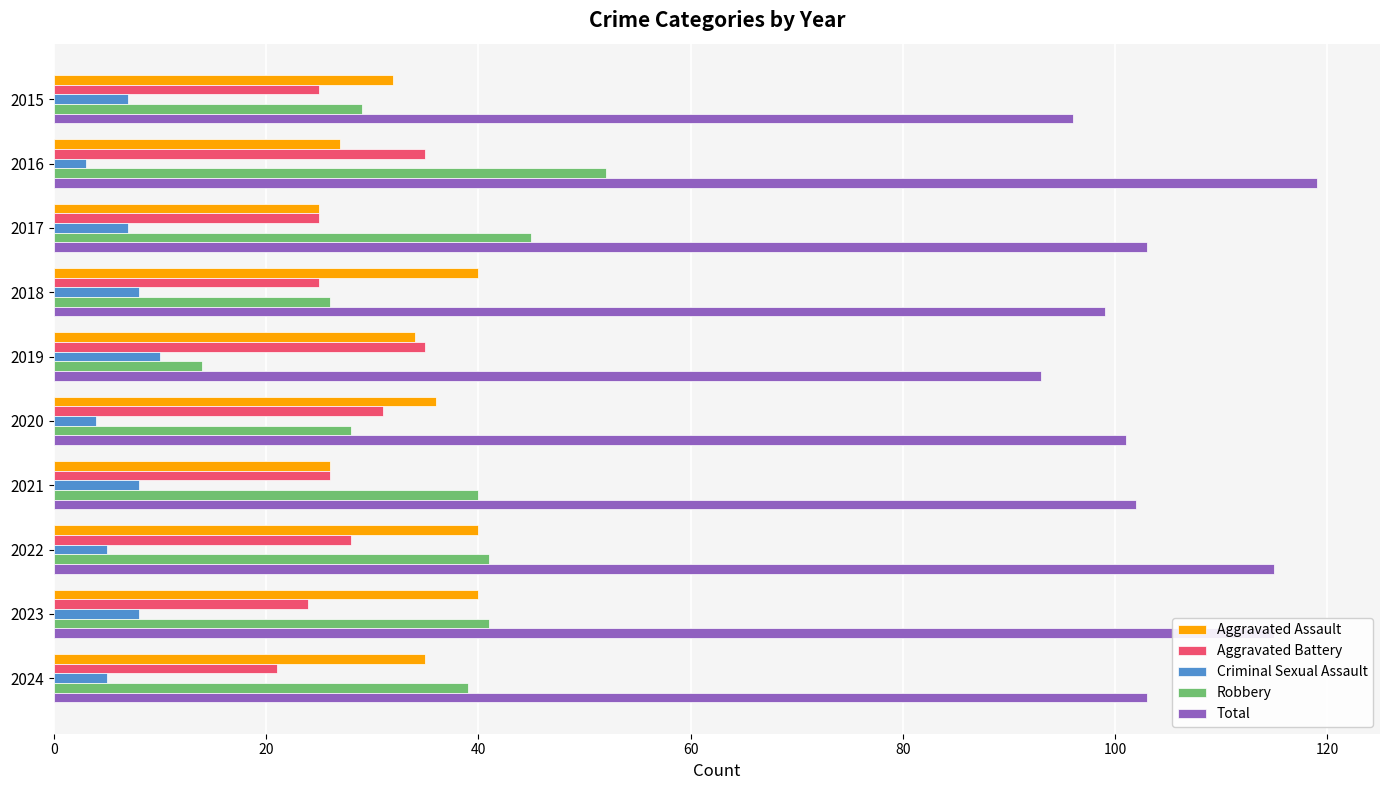

What is the sum of the Criminal Sexual Assault values at 2023 and 2024?

13